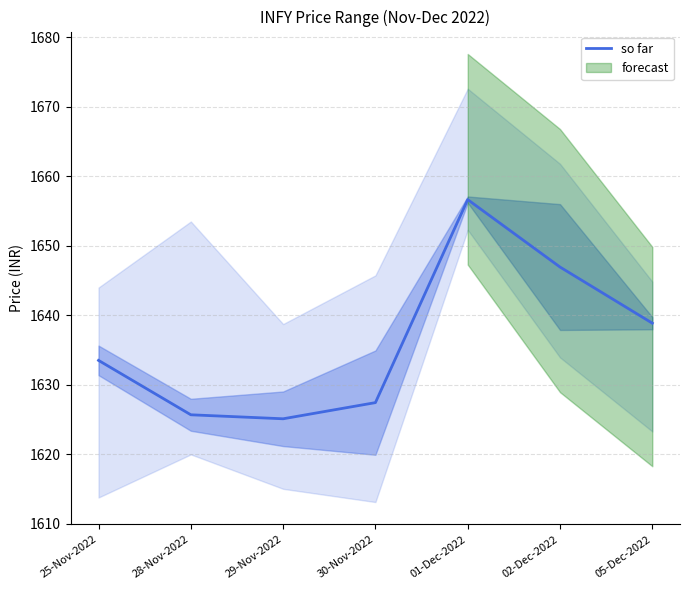

What is the label of the 3rd point from the right?

01-Dec-2022